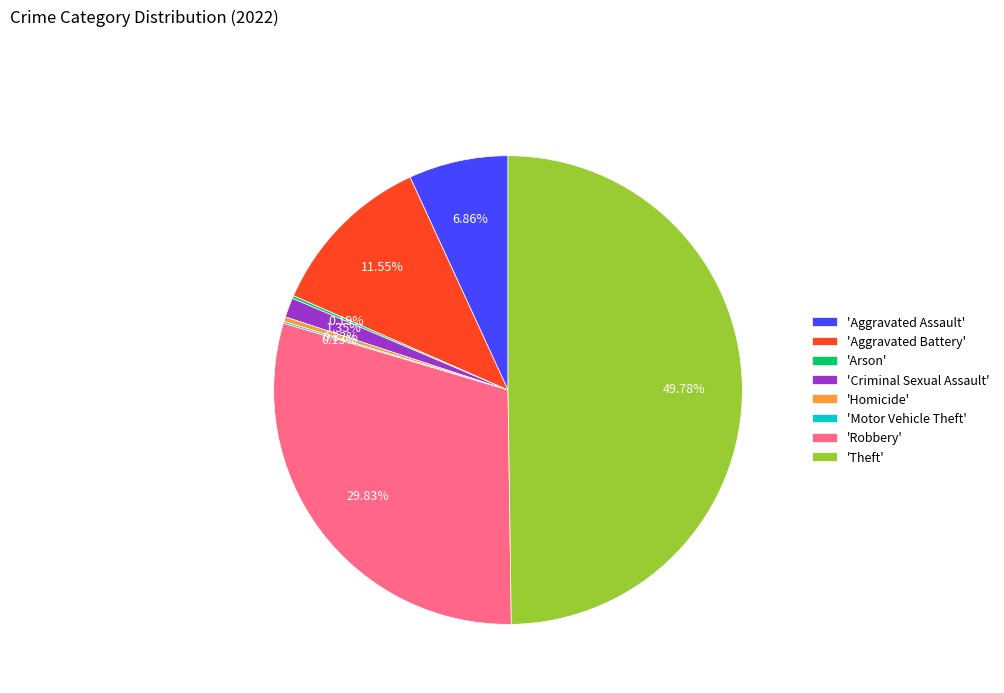

Combined, do 'Aggravated Assault' and 'Criminal Sexual Assault' account for over 50%?

No